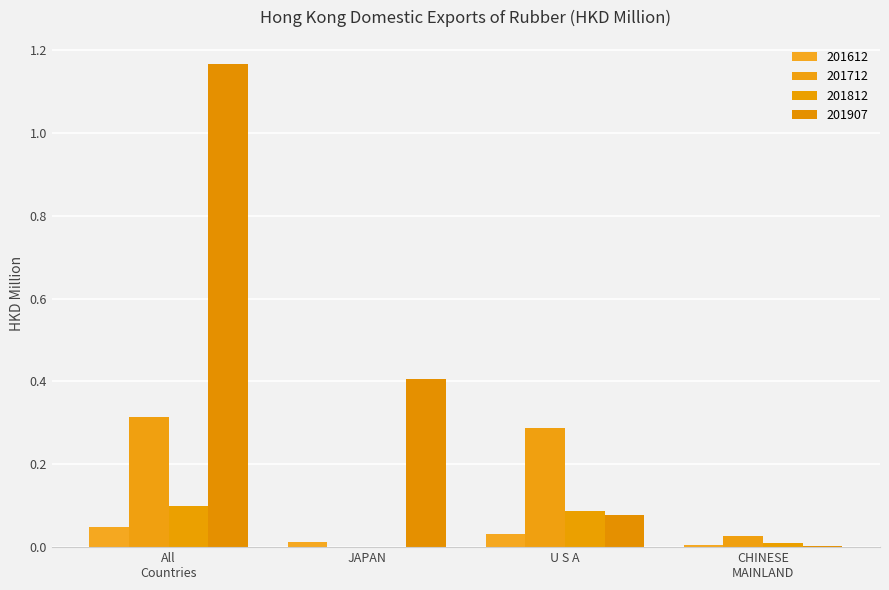

How many data points in 201712 are above 0?

3